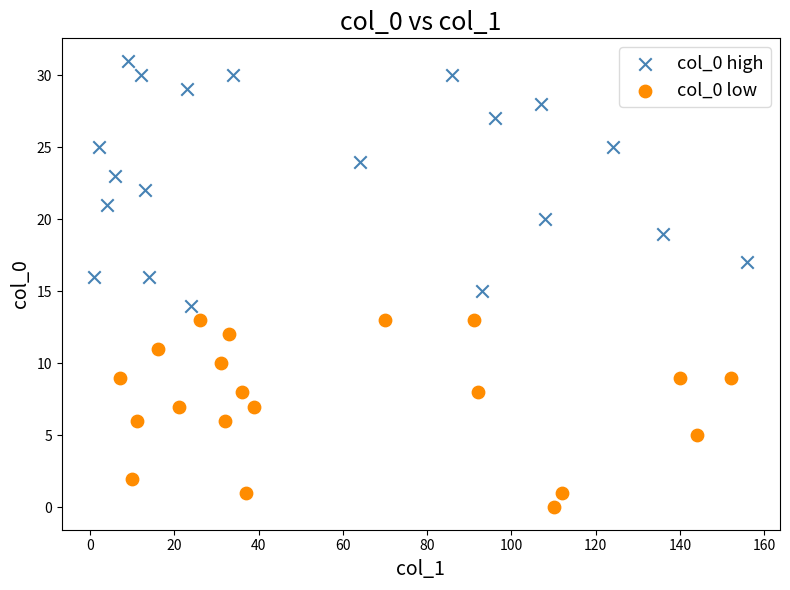

Which series contains the lowest Y value?

col_0 low